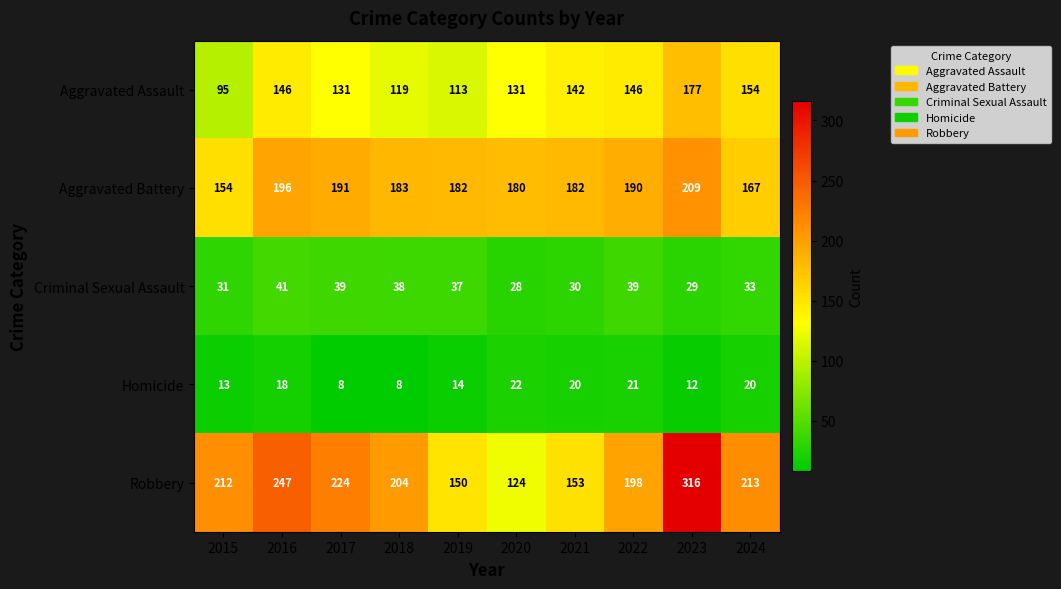

Is it true that Robbery equals 316 at 2023?

True